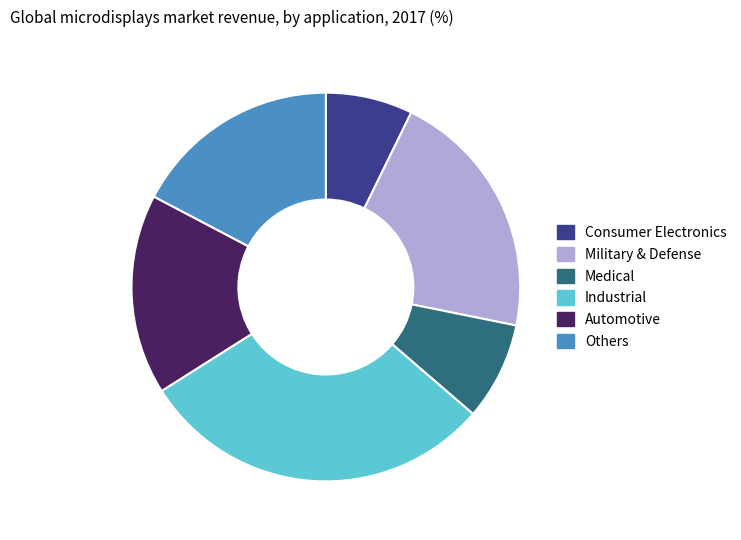

The Military & Defense slice represents 21% of the pie. True or false?

True